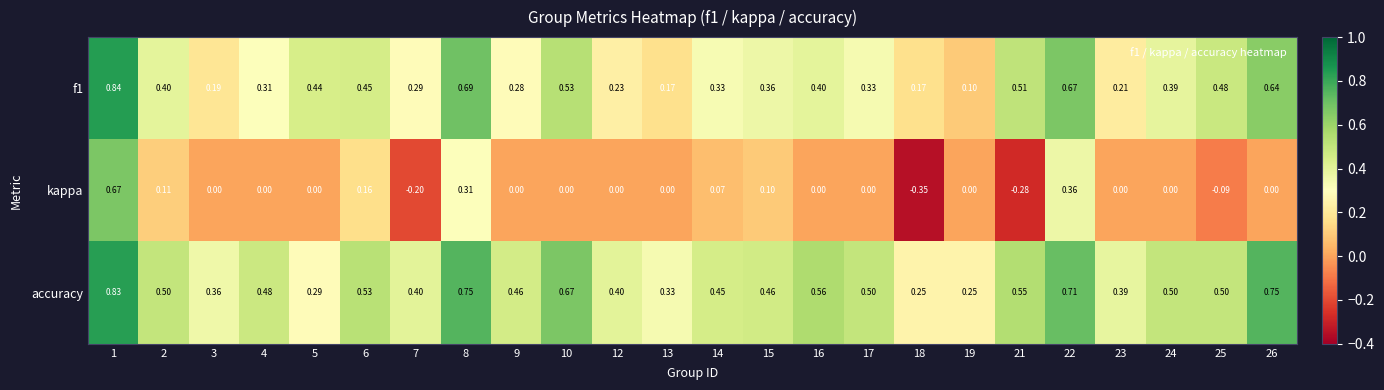

What is the total value across all series at 18?

0.1